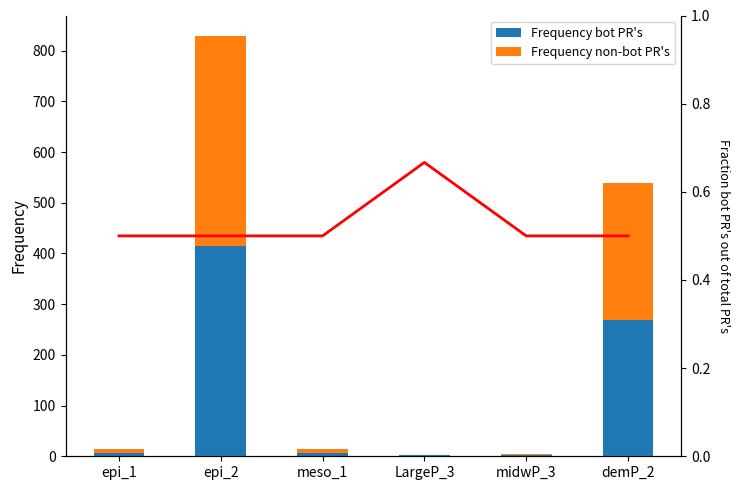

What value does the Fraction bot PR's out of total PR's series have at epi_1?

0.5